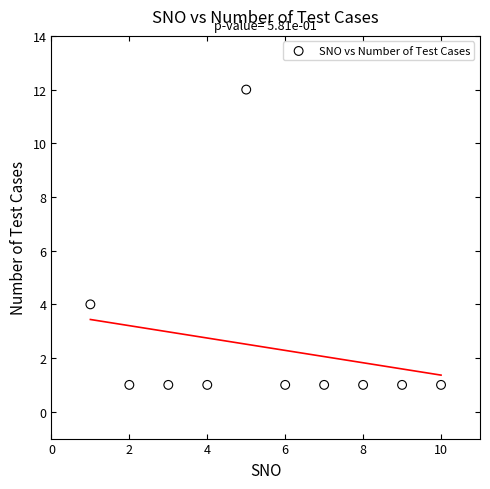

What is the range of Y values (max minus min)?

11